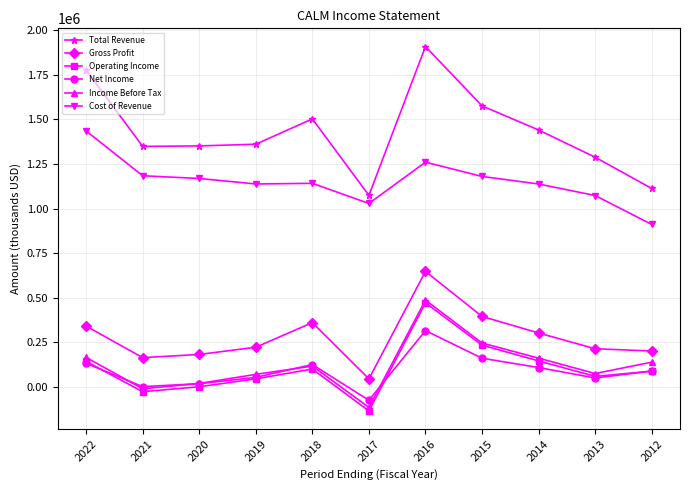

At which label does Total Revenue reach its peak?

2016